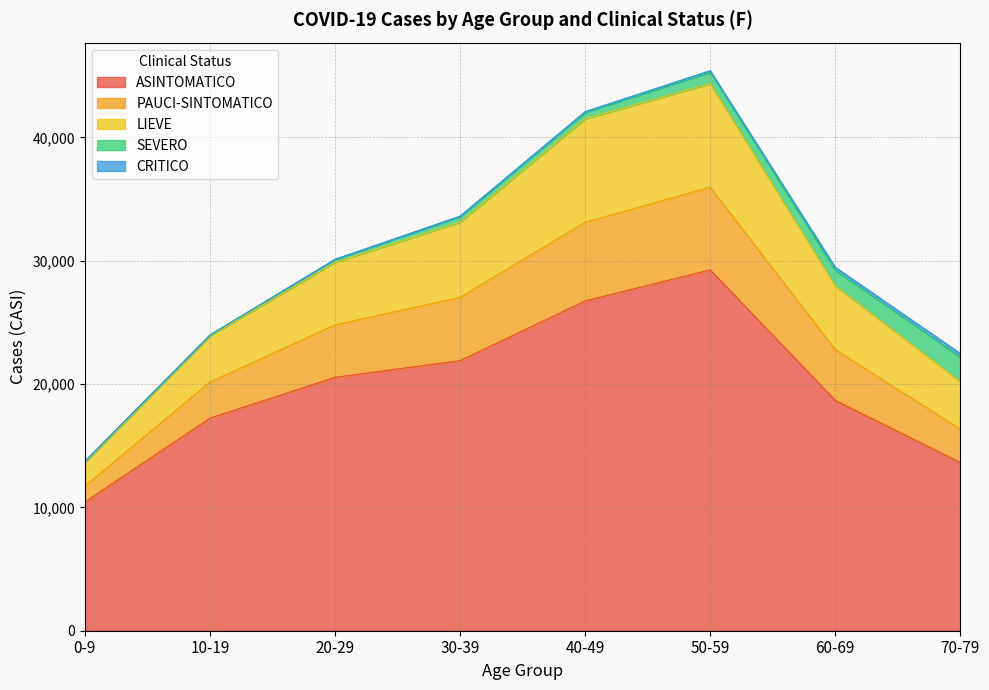

At which label does ASINTOMATICO reach its minimum?

0-9